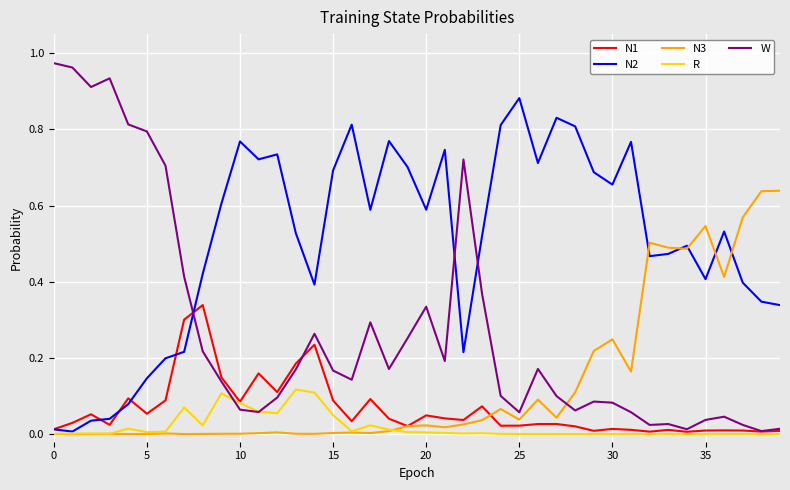

List the series in order of their peak value, lowest first.

R, N1, N3, N2, W